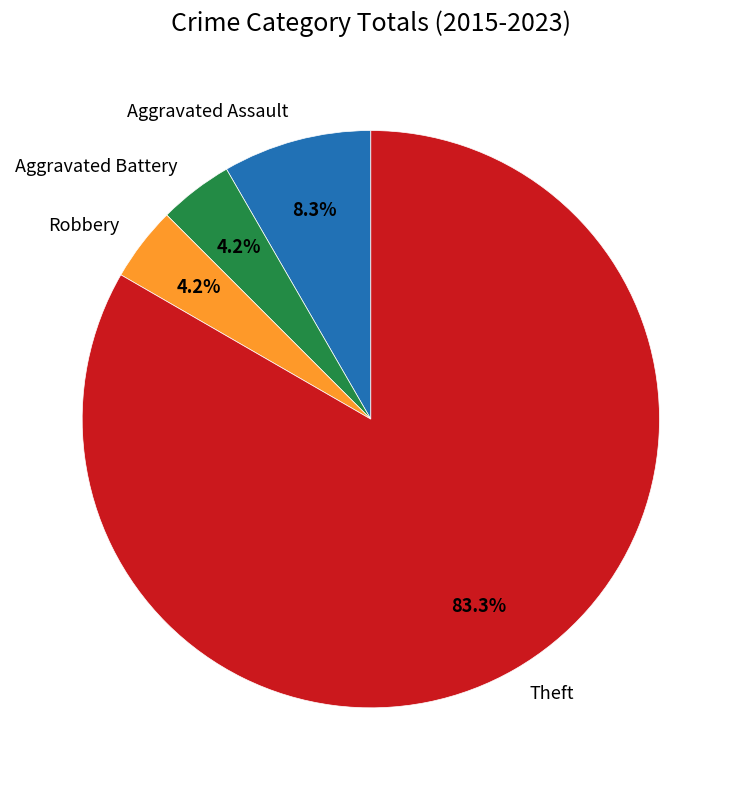

To the nearest percent, what is the average slice percentage?

25%